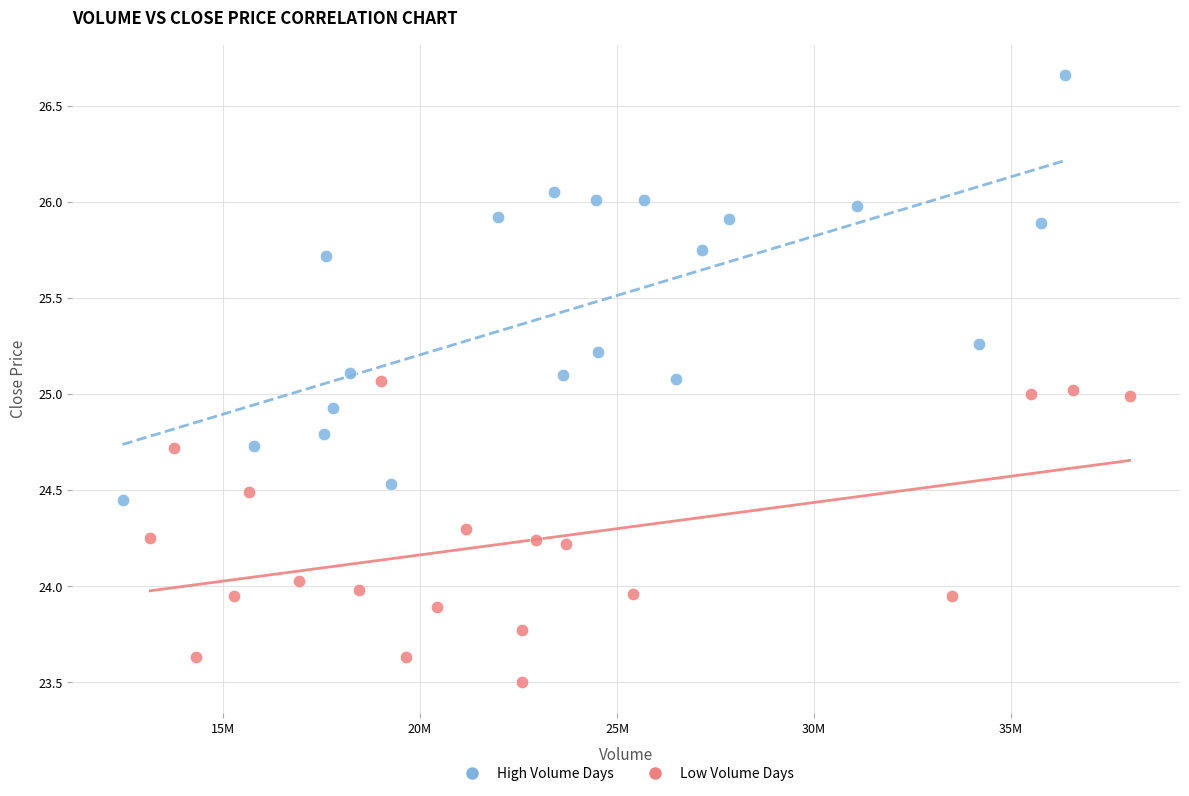

Which series has the widest spread of Y values?

High Volume Days